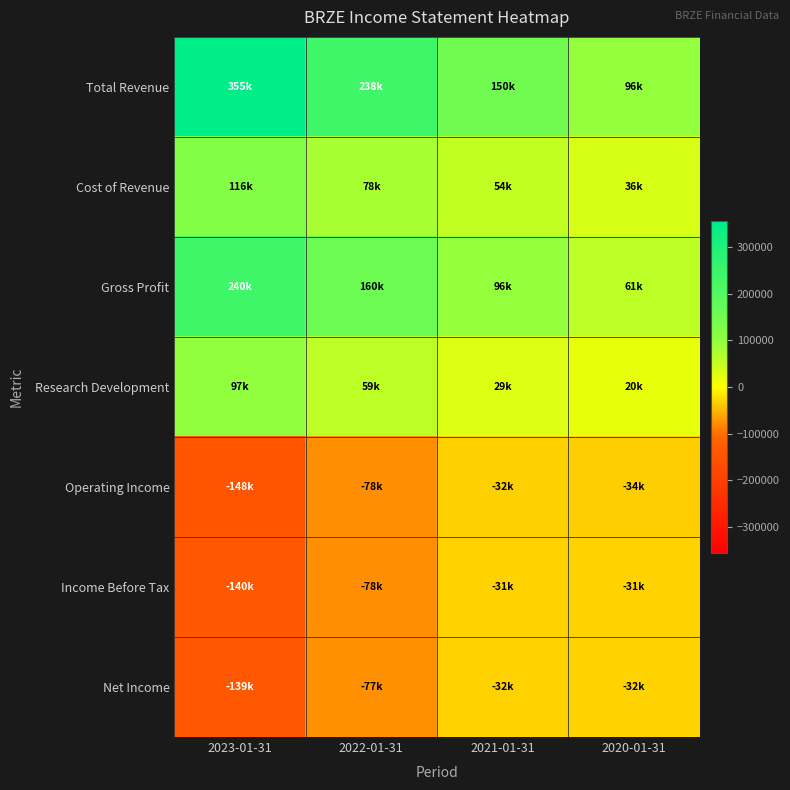

Rank the series at 2021-01-31 from lowest to highest value.

Operating Income, Net Income, Income Before Tax, Research Development, Cost of Revenue, Gross Profit, Total Revenue